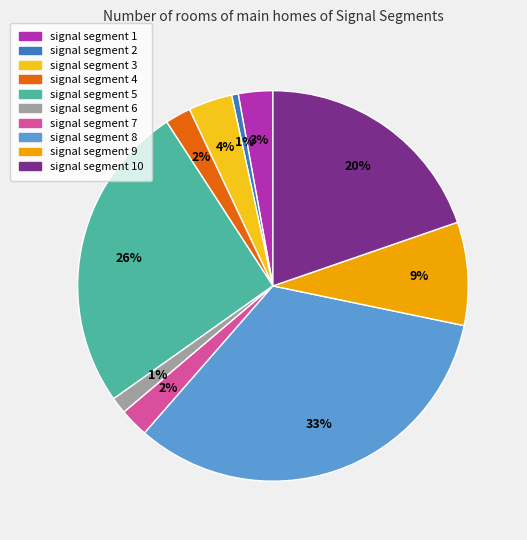

Between signal segment 4 and signal segment 3, which is larger?

signal segment 3